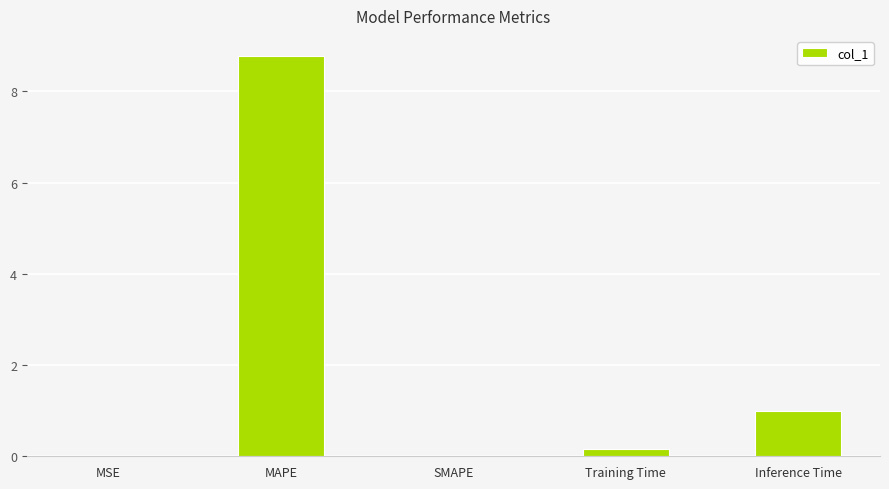

At which category does the chart reach its peak across all series?

MAPE